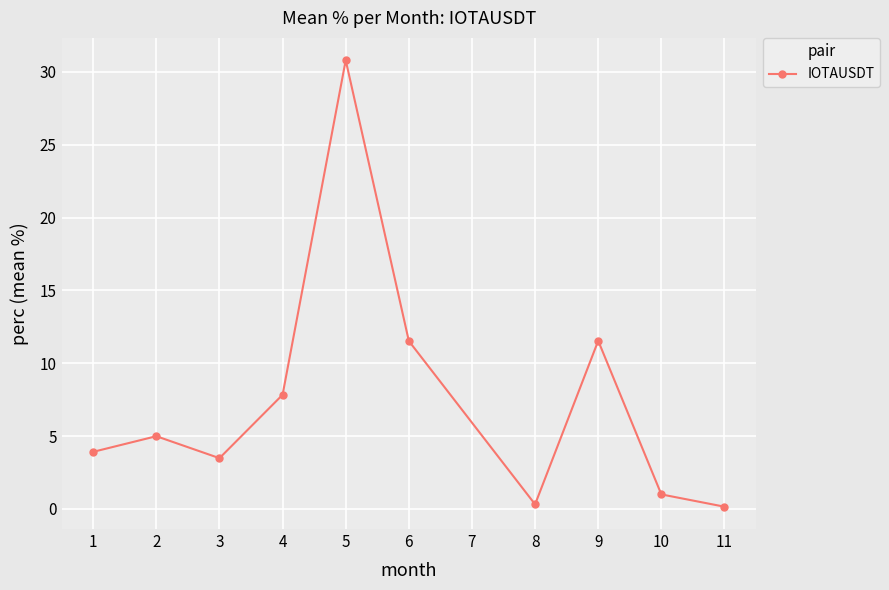

What is the value of the 2nd point from the left?

5.0